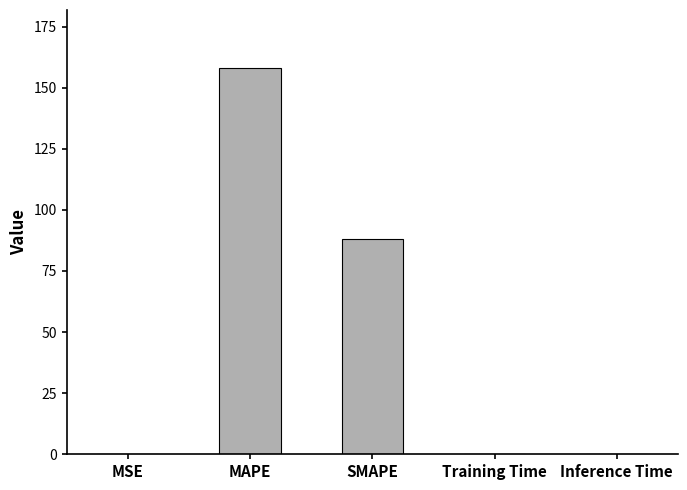

True or false: the data shows 88.3 at SMAPE.

True